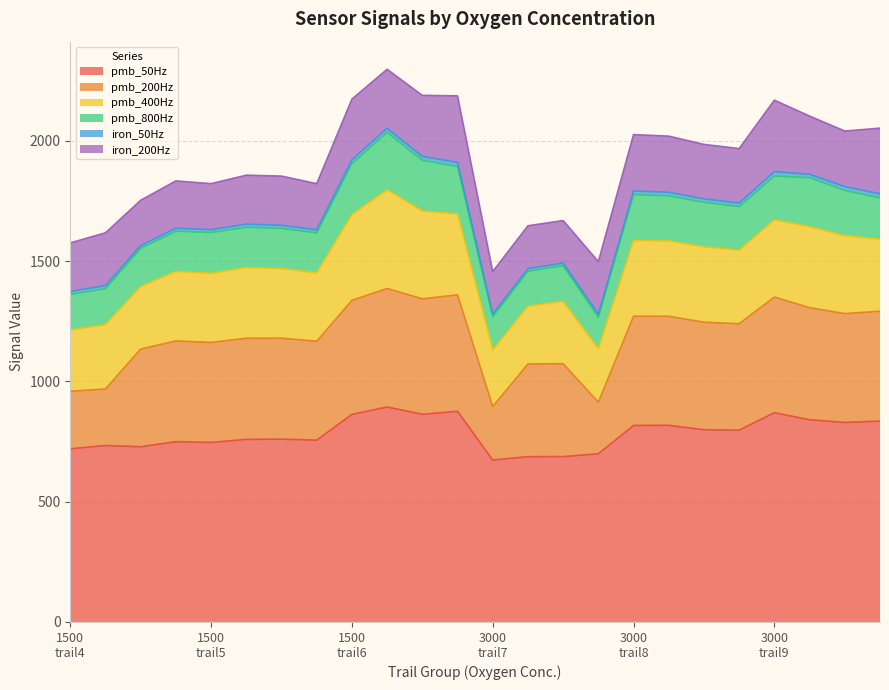

What is the maximum value for pmb_800Hz?

239.0